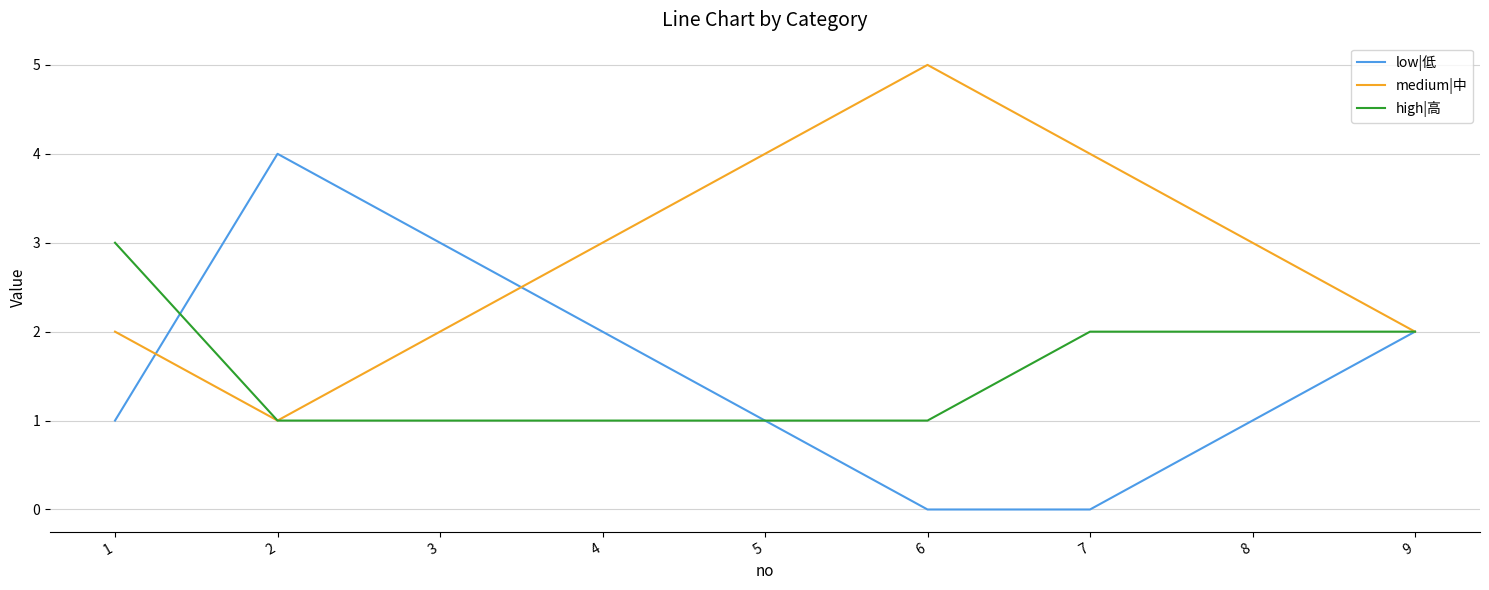

Reading right to left, transcribe all the data shown in this chart.

low|低: 2	1	0	0	1	2	3	4	1
medium|中: 2	3	4	5	4	3	2	1	2
high|高: 2	2	2	1	1	1	1	1	3